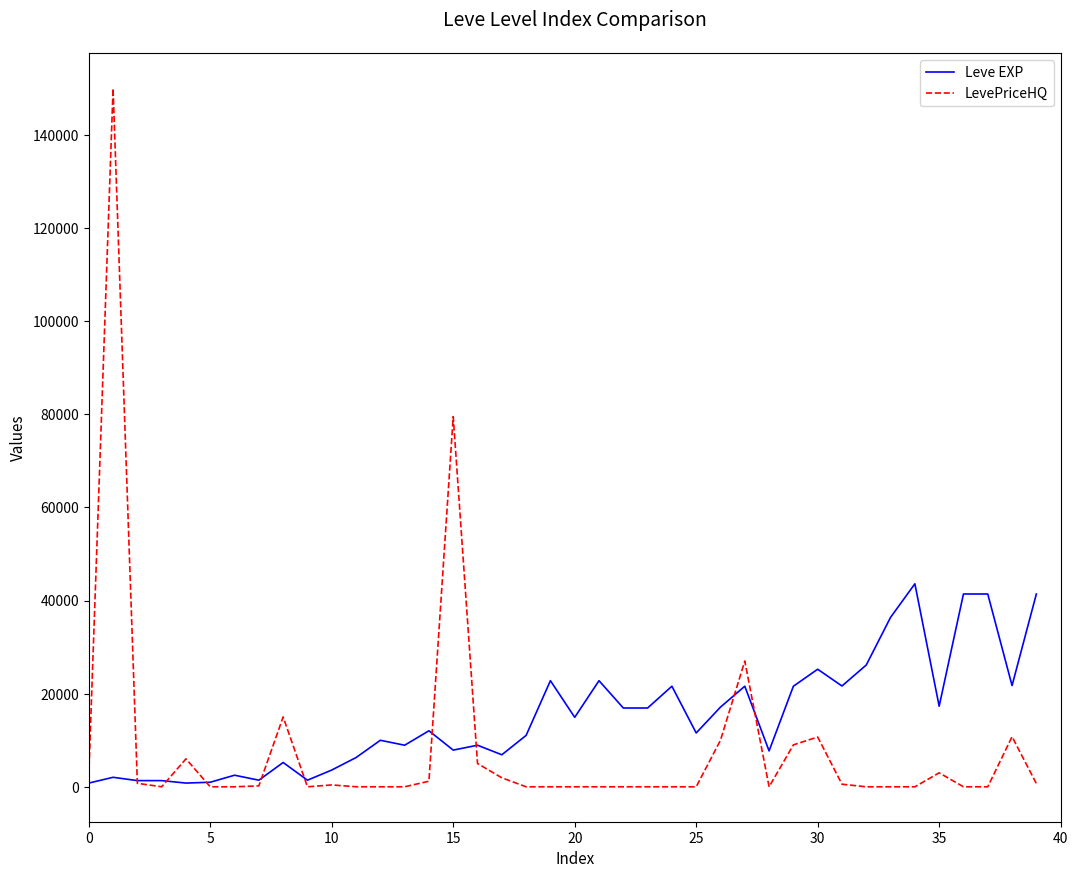

Which series has the largest total across all categories?

Leve EXP